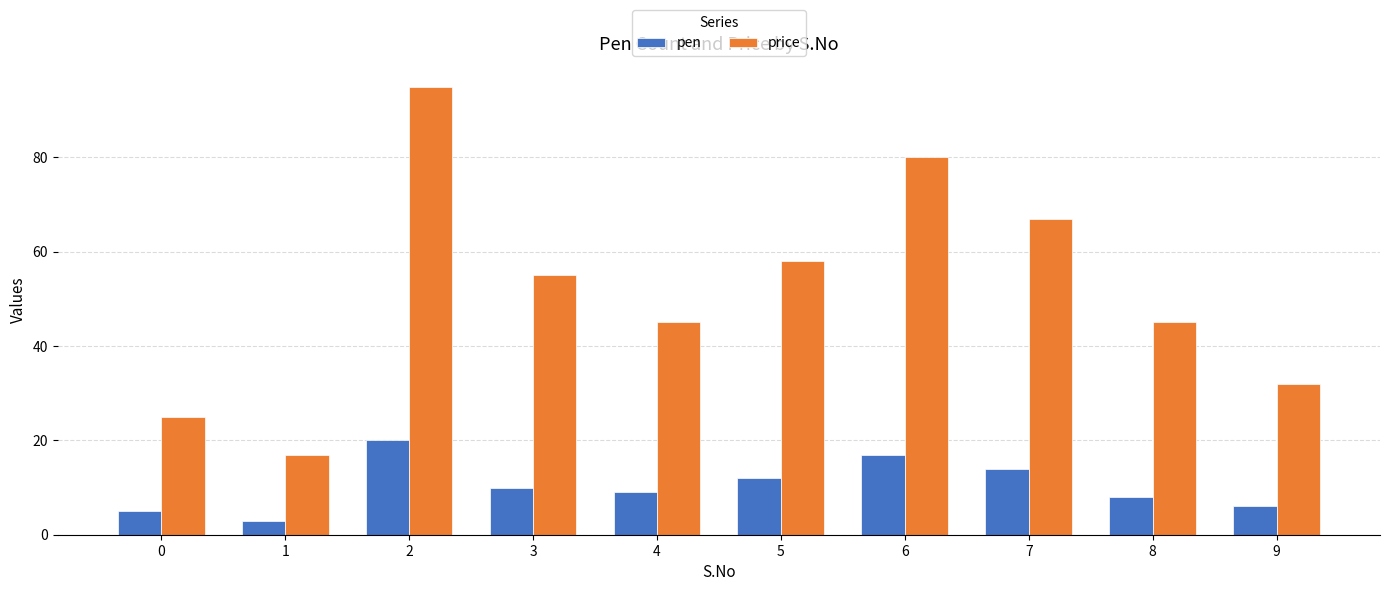

What is the maximum value for pen?

20